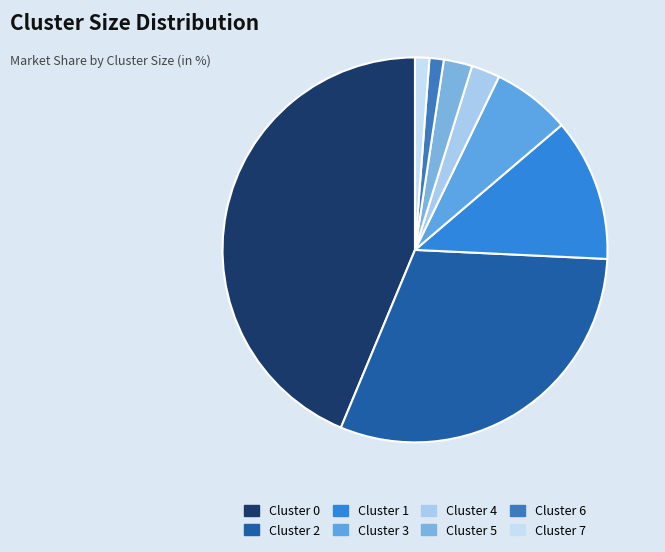

Does Cluster 2 represent more than half of the total?

No